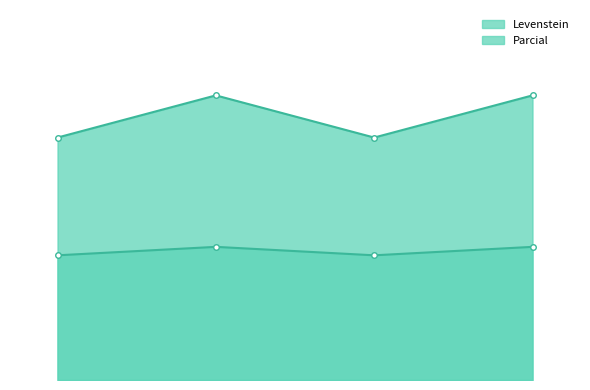

What is the difference between the highest and lowest values at Dialectal?

18.0